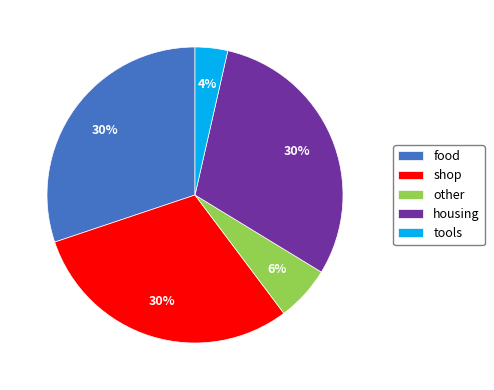

Does other account for over 50% of the chart?

No